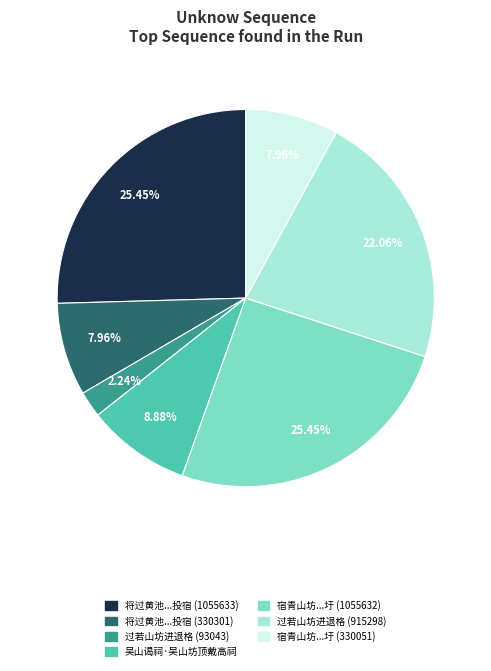

Is there any slice that represents more than half of the pie?

No